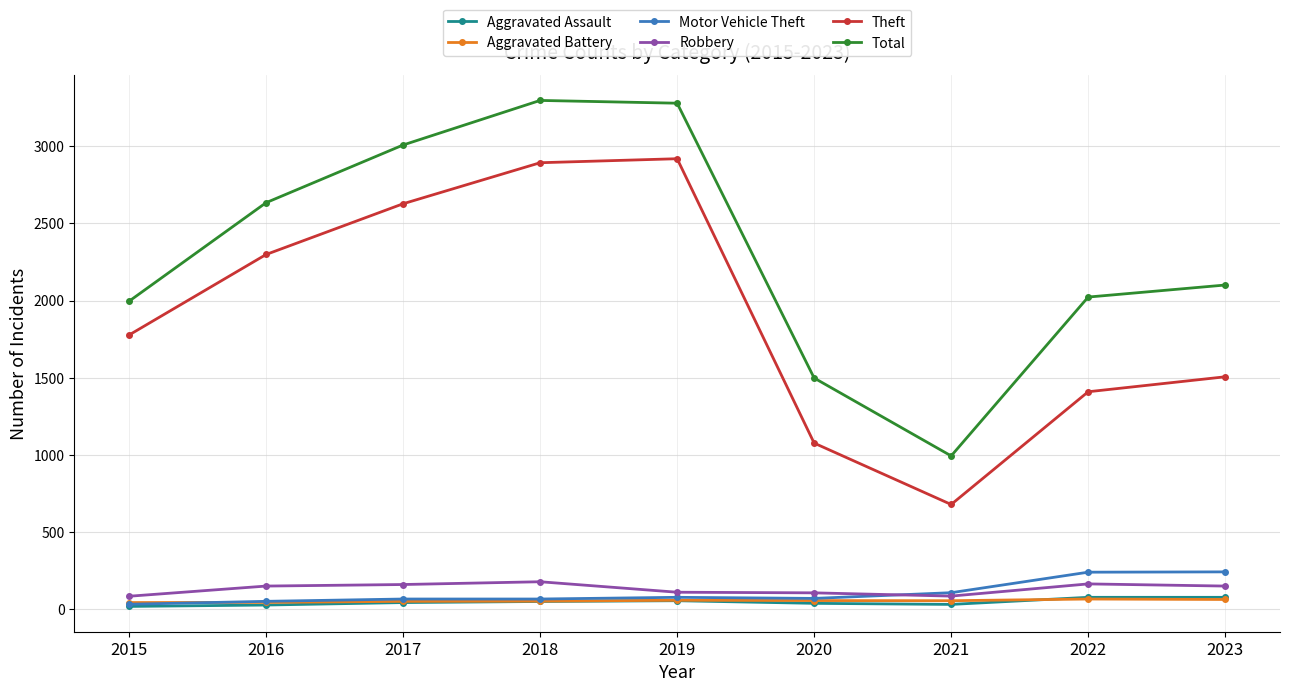

True or false: Robbery and Total intersect in this chart.

False